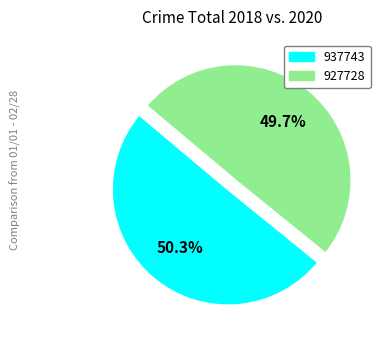

How many slices are in this pie chart?

2